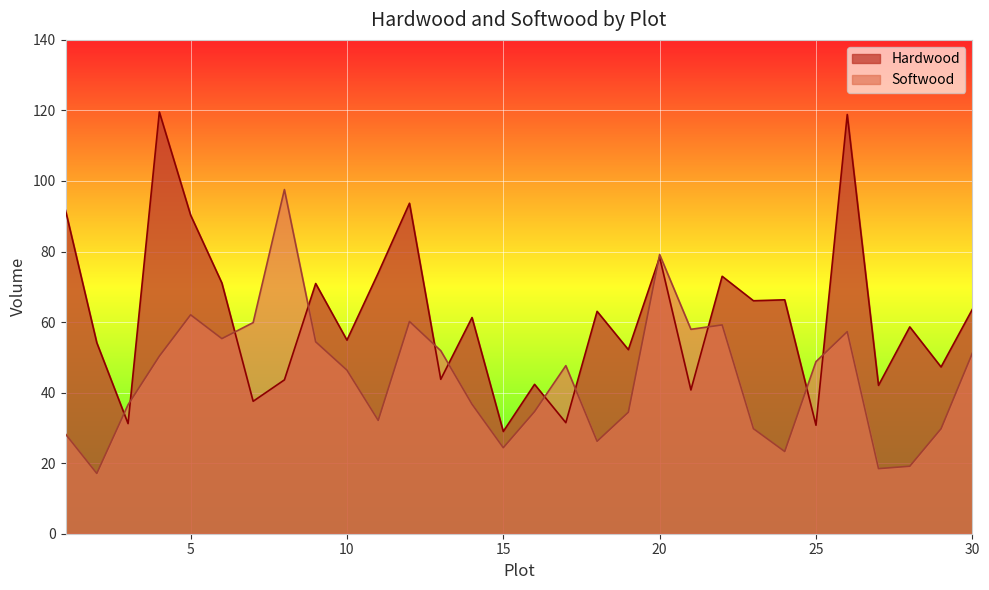

How many data points does each series have?

30